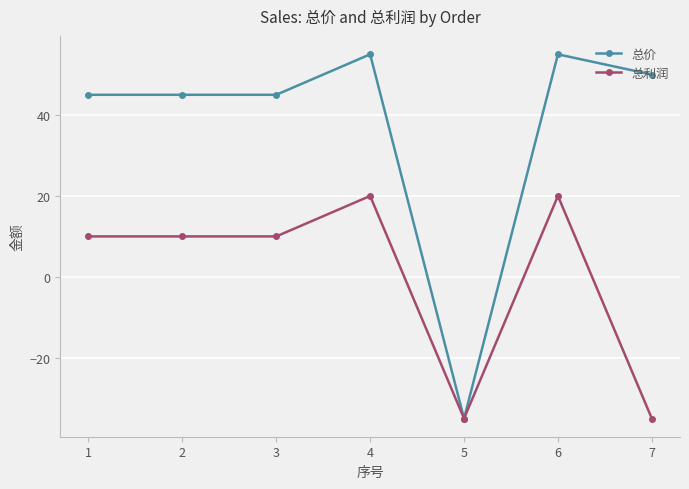

Is the value of 总价 at 3 greater than the value of 总利润 at 7?

Yes